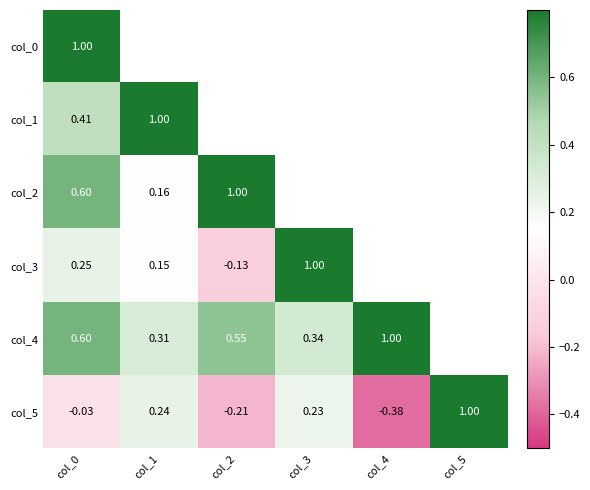

At how many categories does at least one series exceed 0?

6